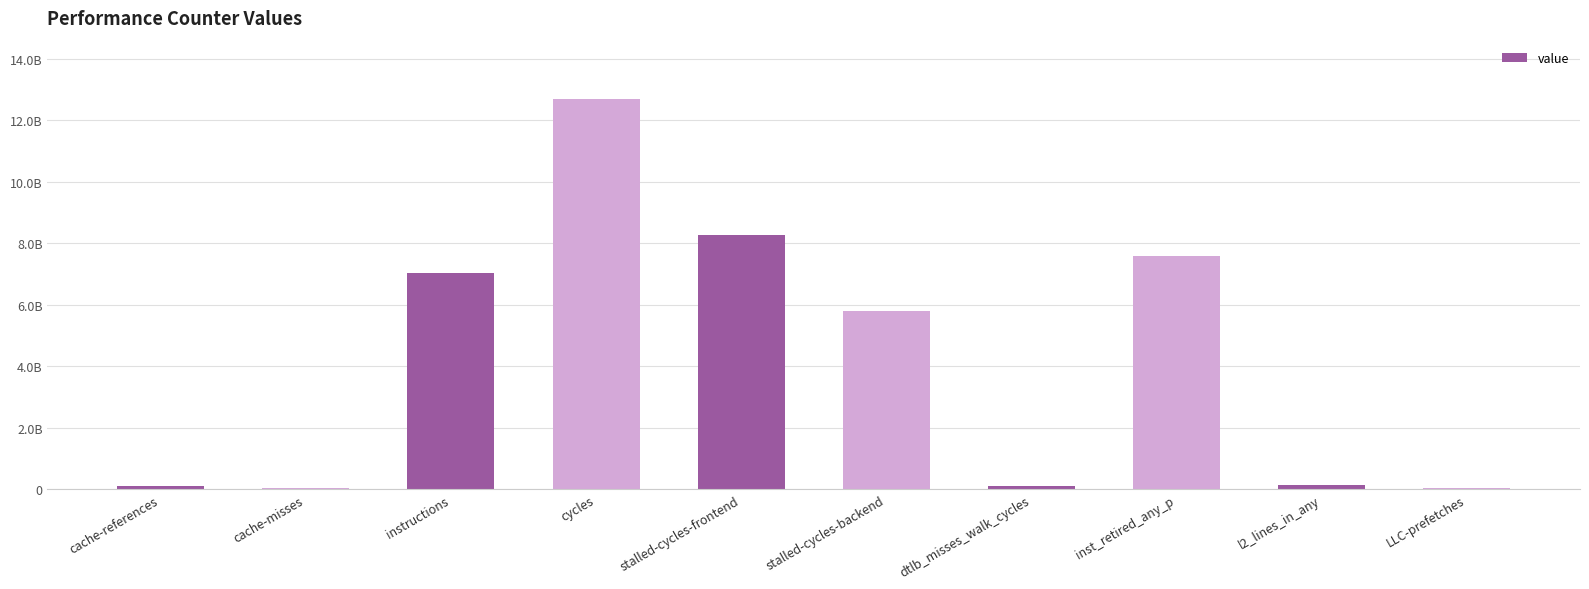

Are the bars horizontal?

No